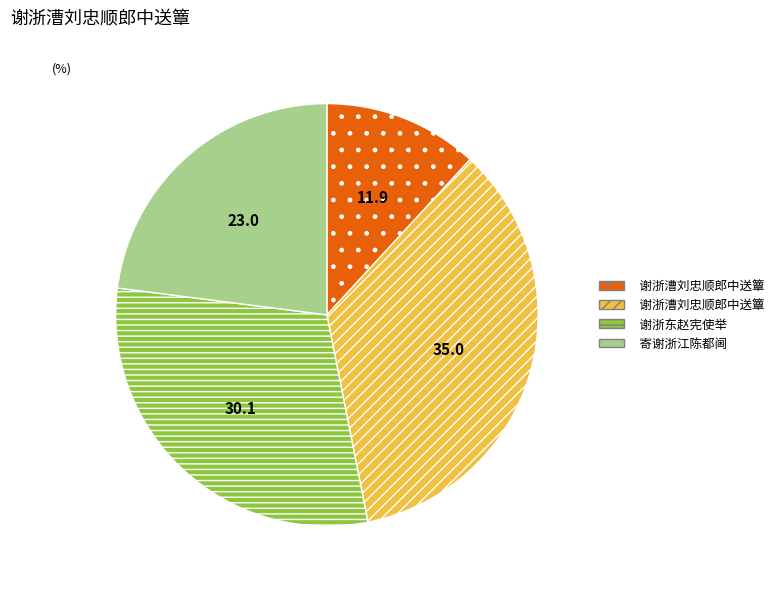

Is there any slice that represents more than half of the pie?

No